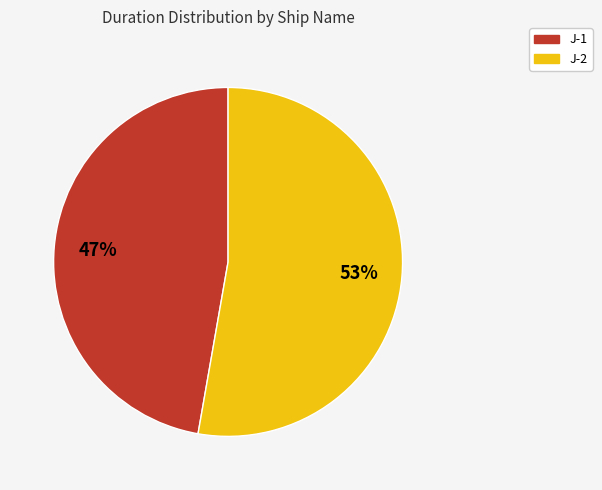

Does J-1 represent more than half of the total?

No